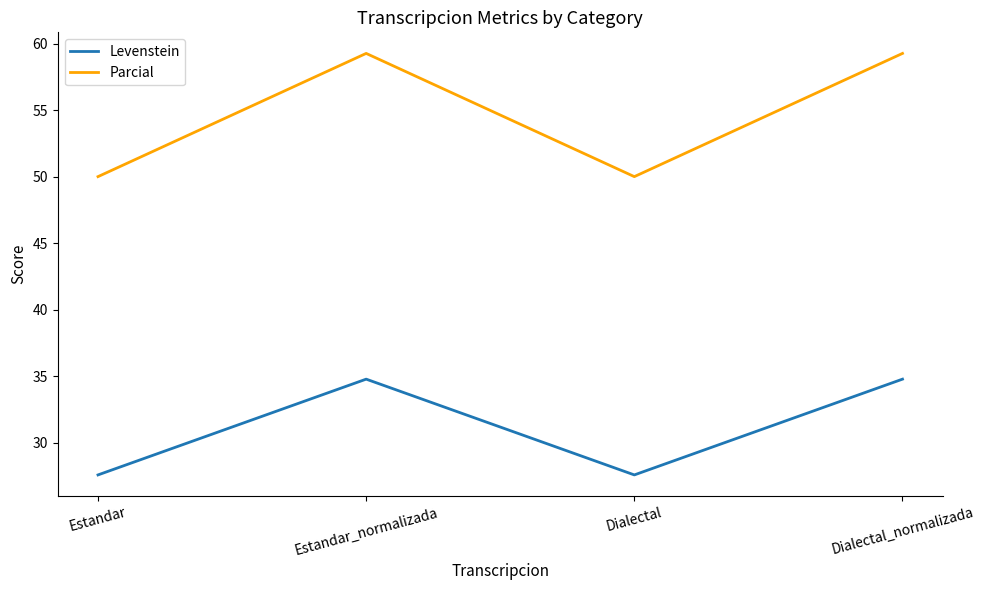

What is the minimum value shown in the chart?

27.6